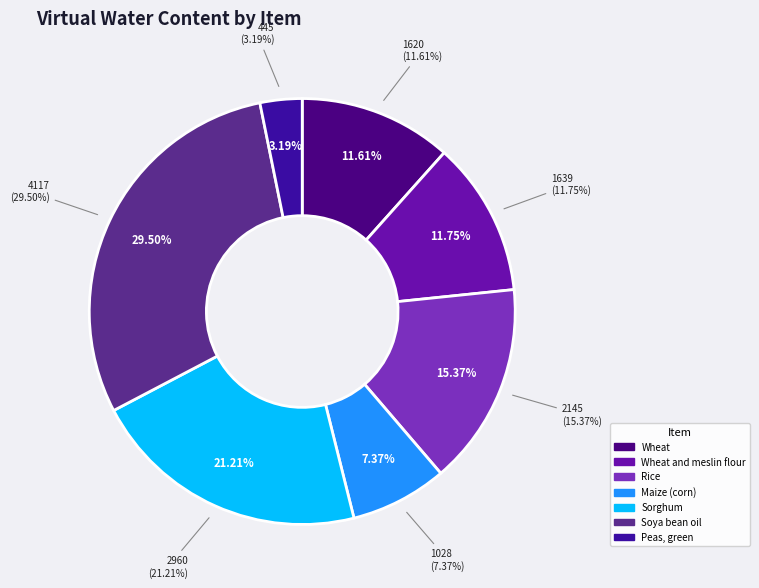

Does Soya bean oil represent more than half of the total?

No